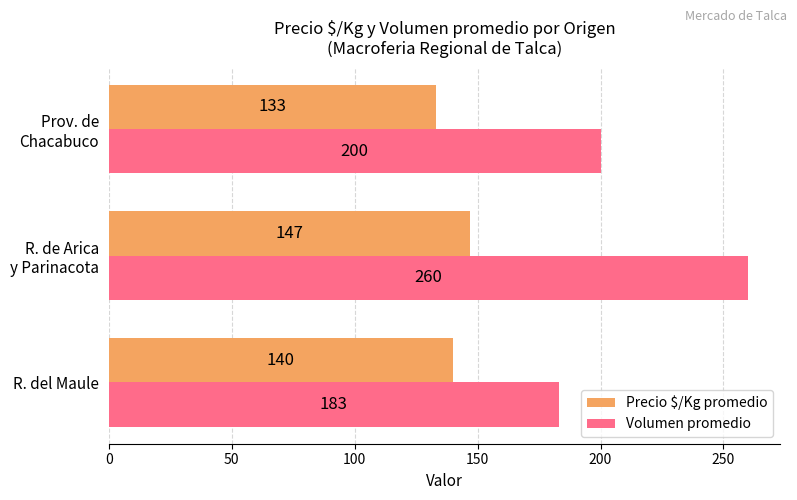

What is the average value of the Precio $/Kg promedio series?

140